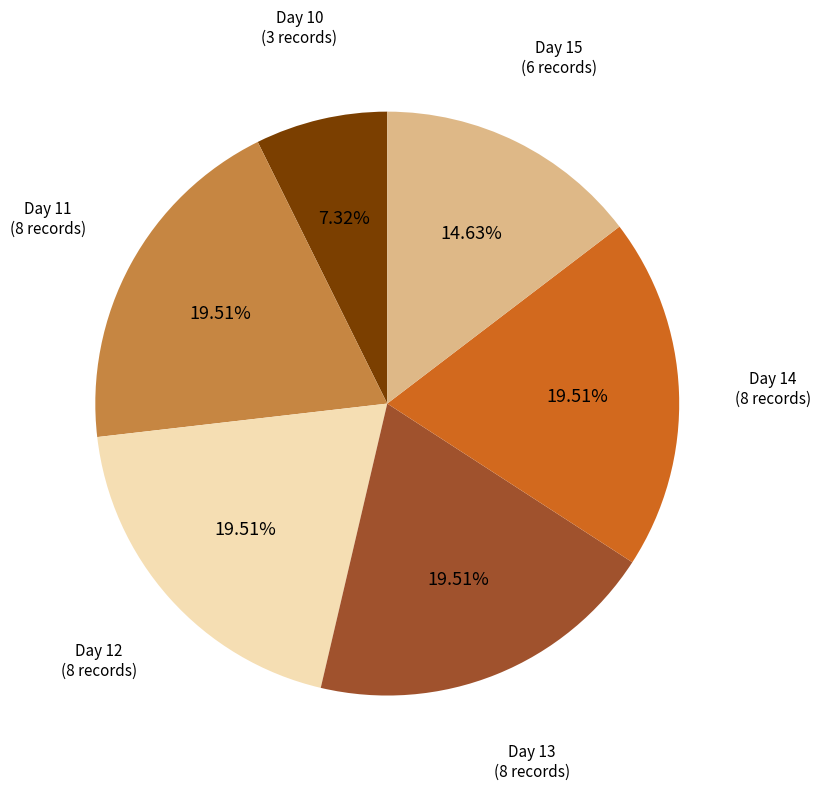

Is there a majority slice in this chart?

No